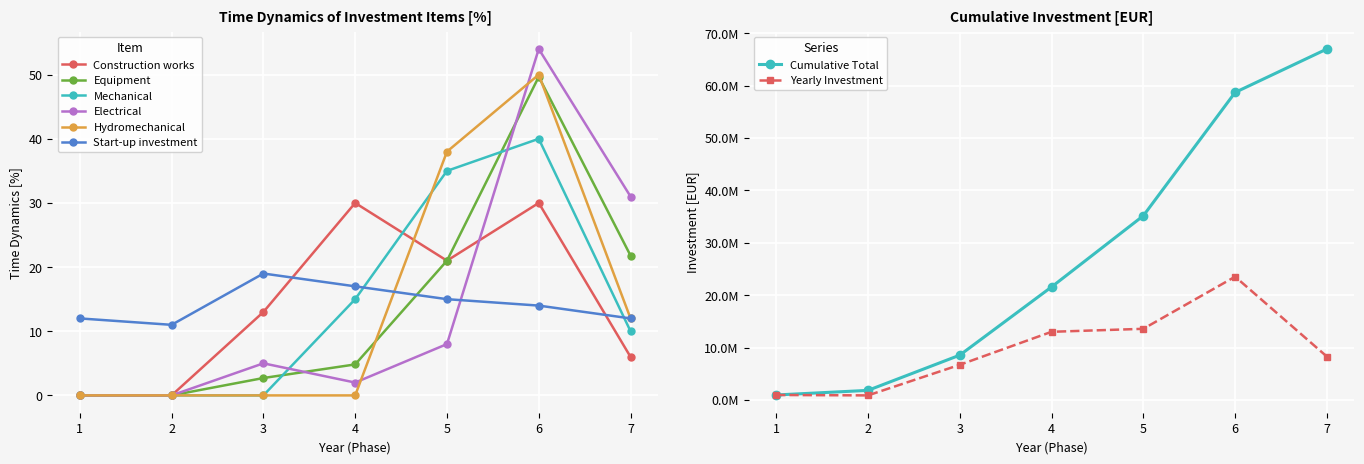

True or false: Start-up investment has more than 2 interior local peaks.

False